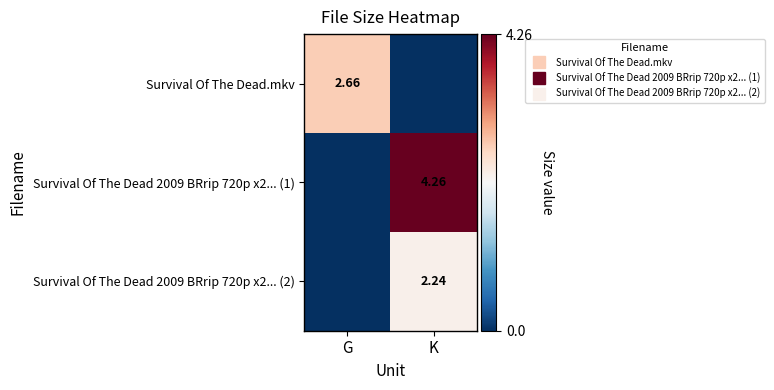

Rank the series by their average value, from lowest to highest.

Survival Of The Dead 2009 BRrip 720p x2... (2), Survival Of The Dead.mkv, Survival Of The Dead 2009 BRrip 720p x2... (1)